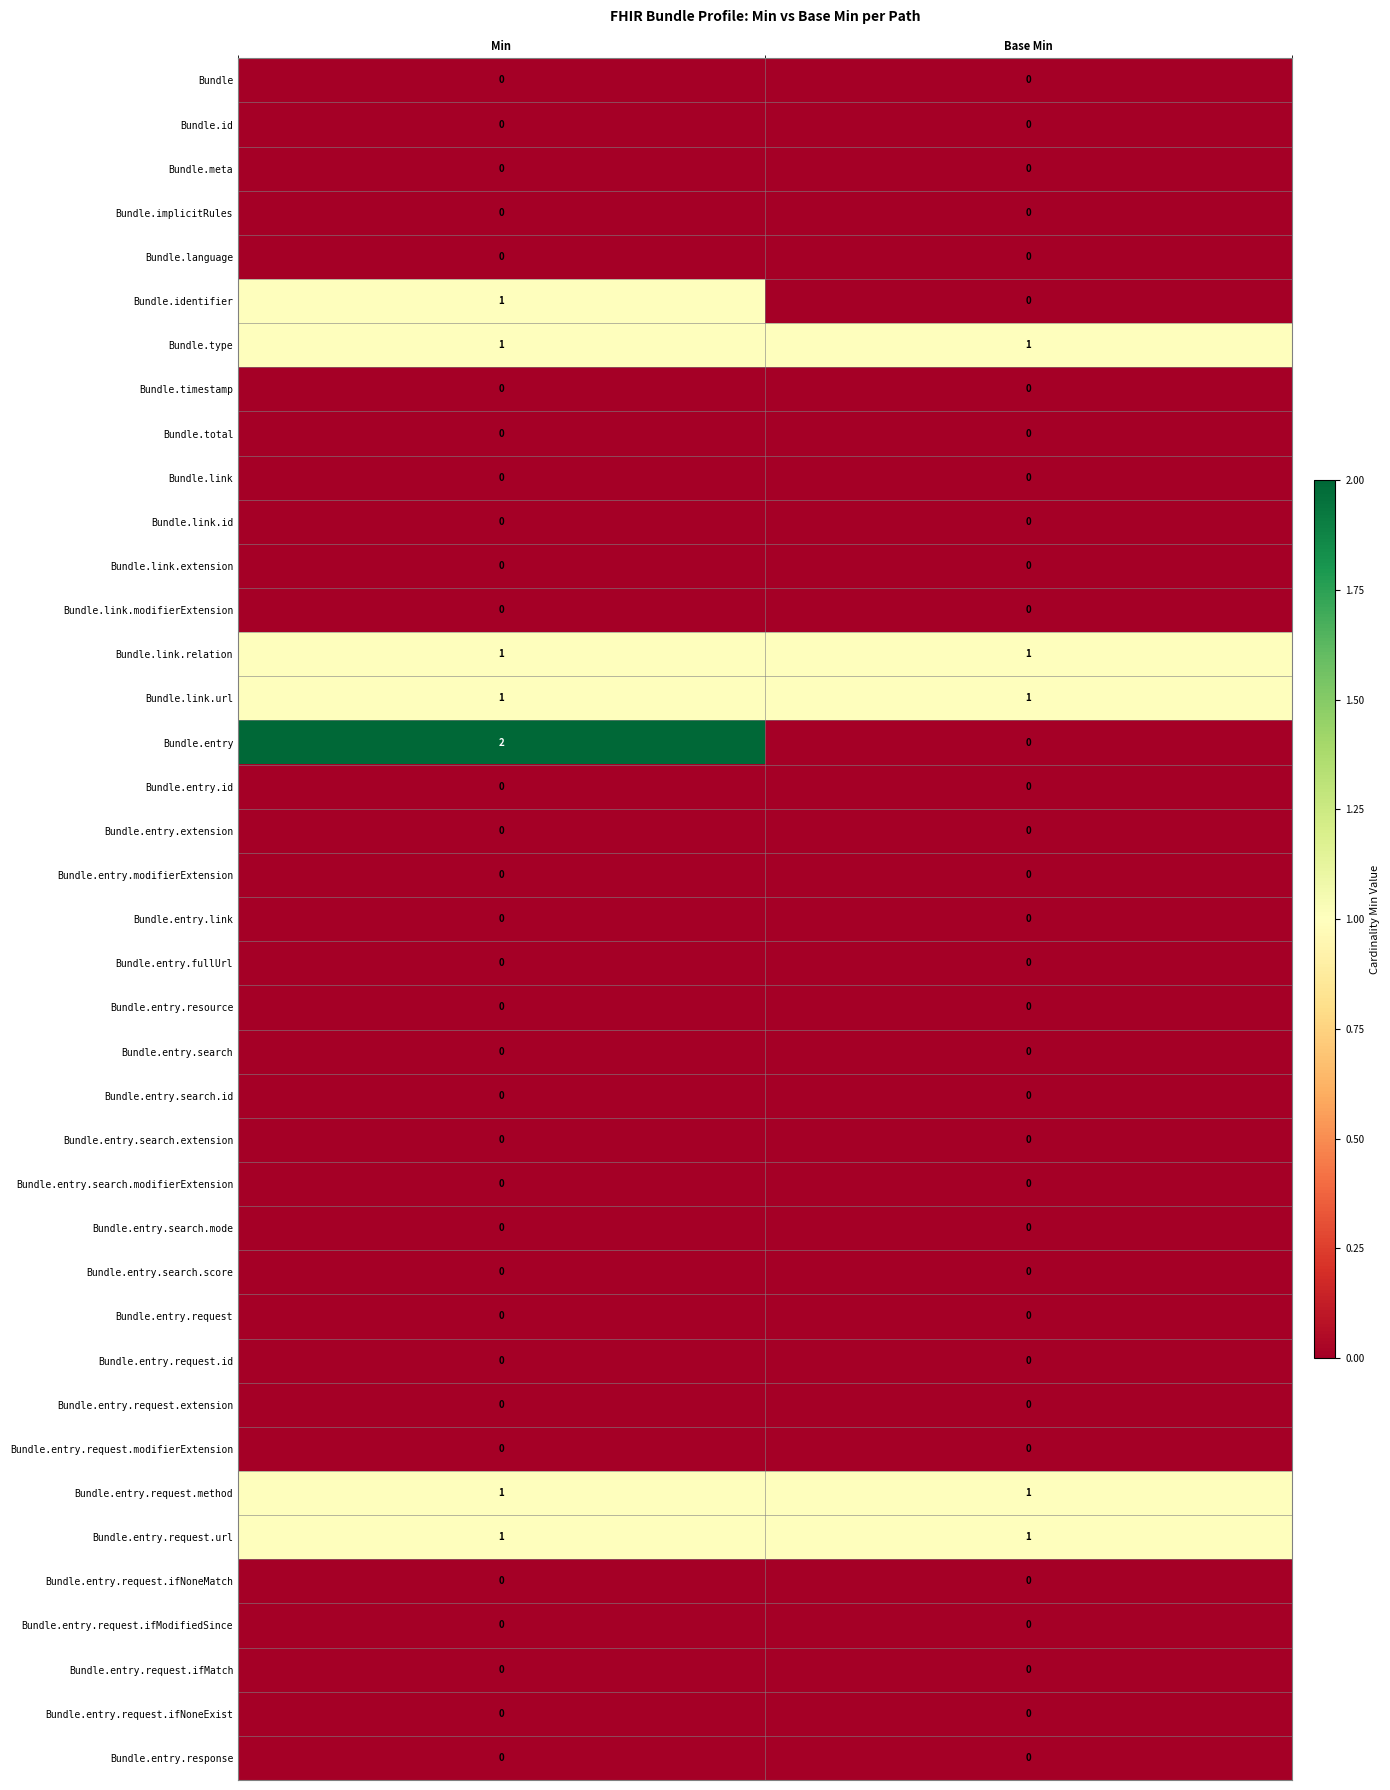

What is the total value across all series at Min?

8